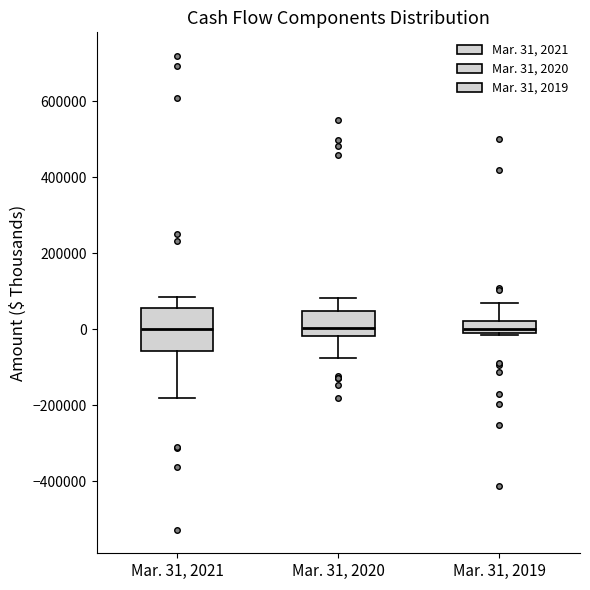

Comparing the boxes themselves (not the whiskers), which one is the tallest?

Mar. 31, 2021